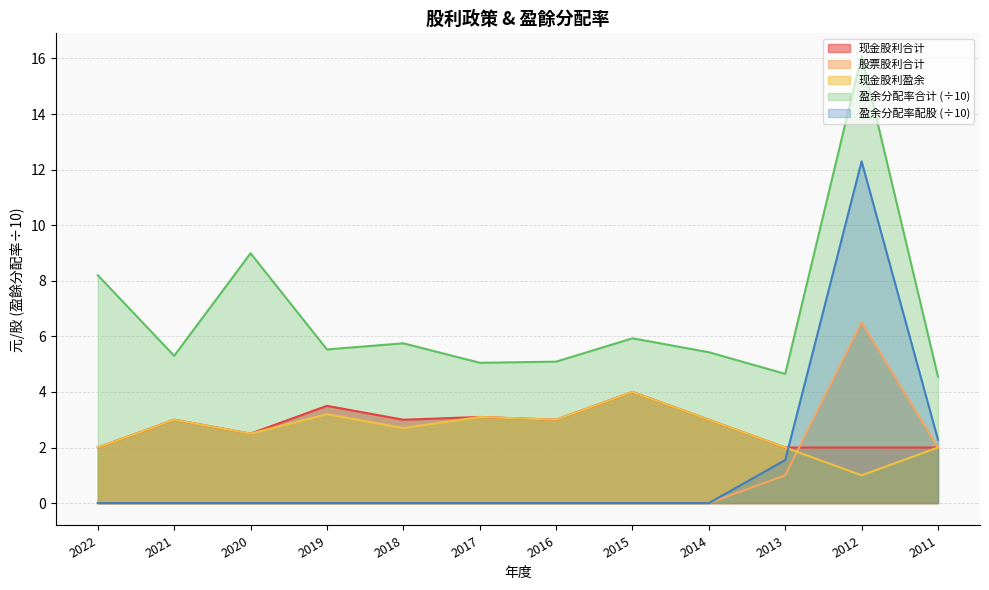

Does the chart display data point markers on the line(s)?

No